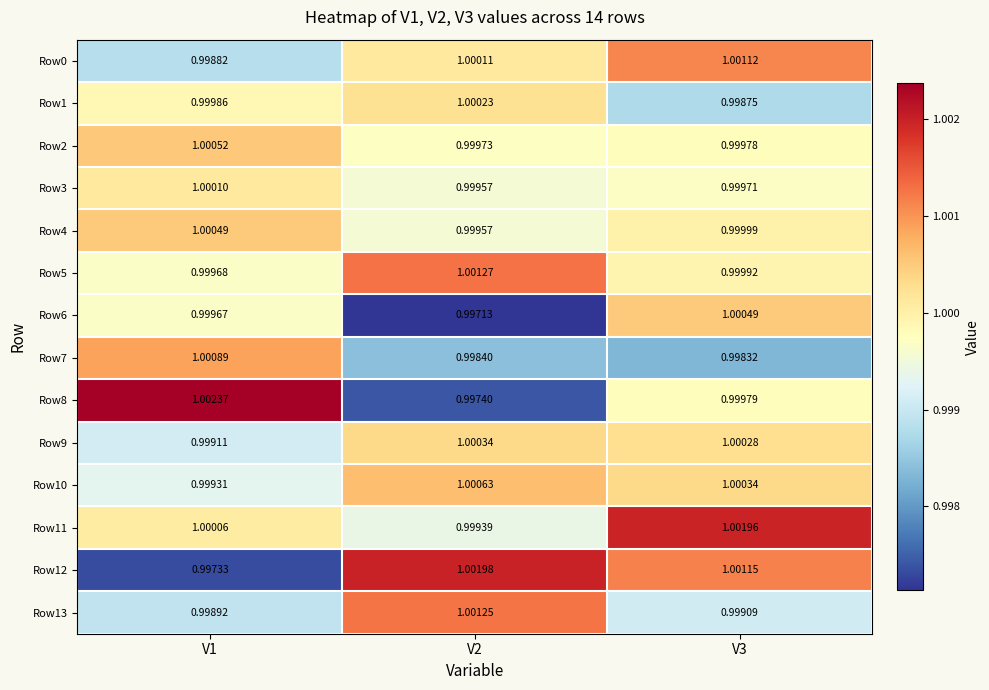

Is the value of Row5 at V1 greater than the value of Row9 at V3?

No